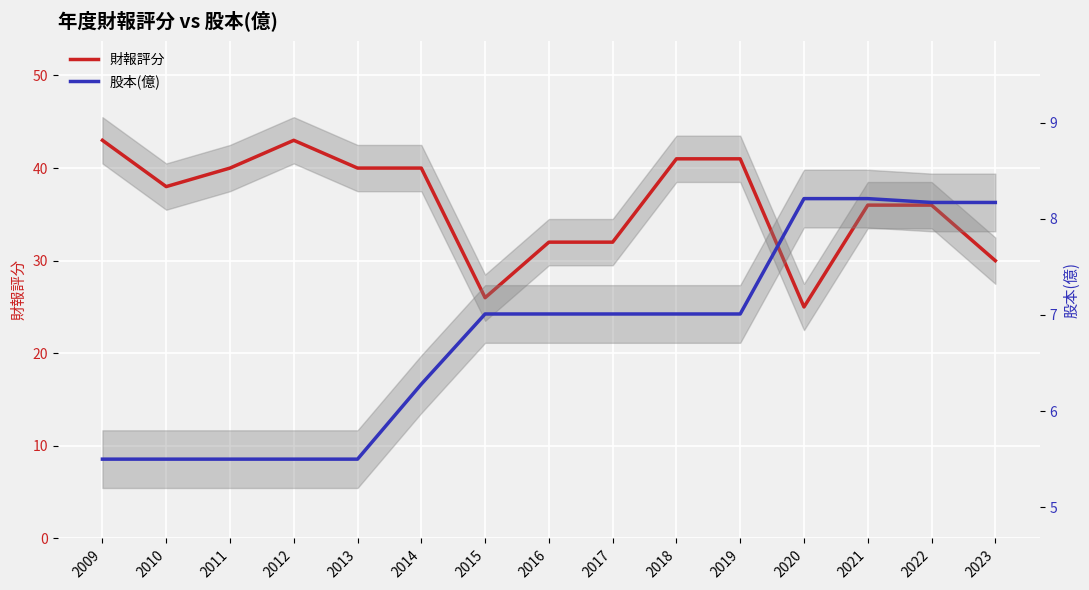

The value of 股本(億) at 2023 is 8.2. True or false?

True